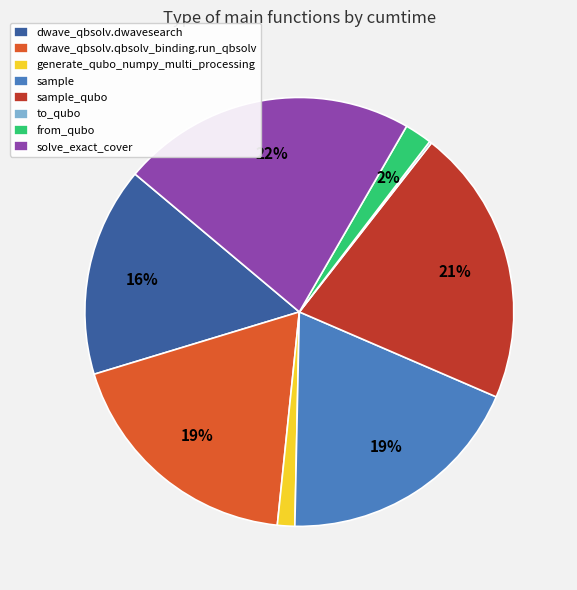

To the nearest percent, what percentage of the pie is solve_exact_cover?

22%